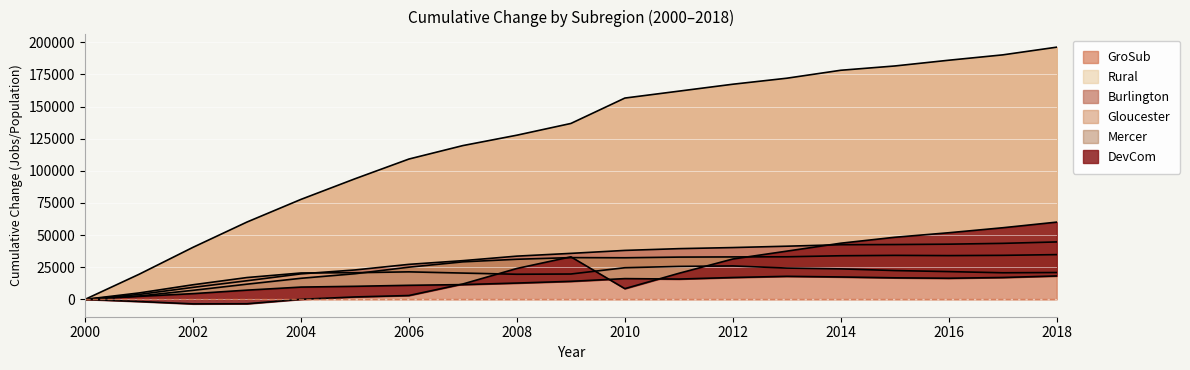

Where does the Mercer series first go above 14027?

2010